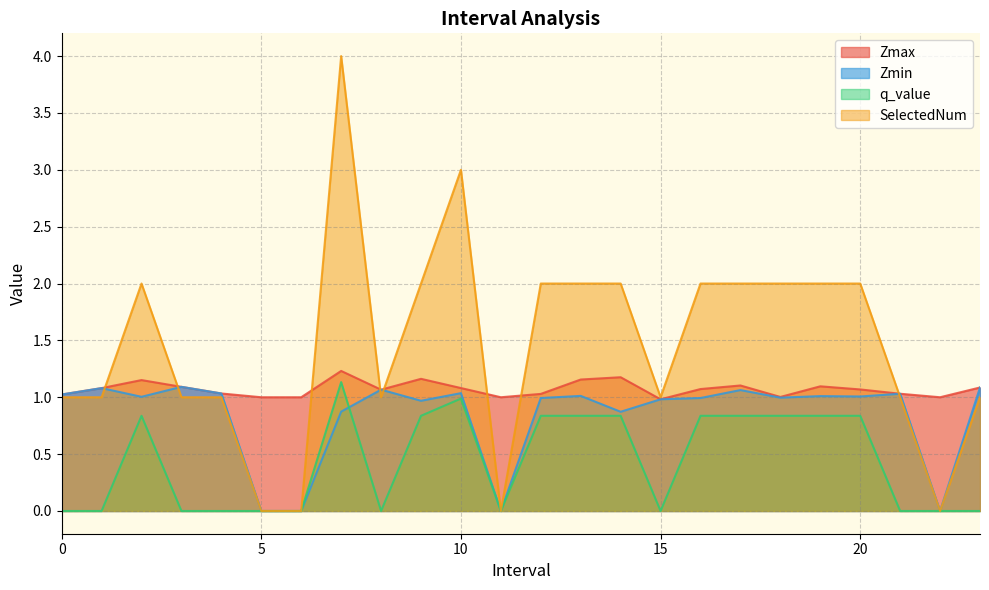

Between which two adjacent categories do Zmax and SelectedNum first intersect?

1 and 2